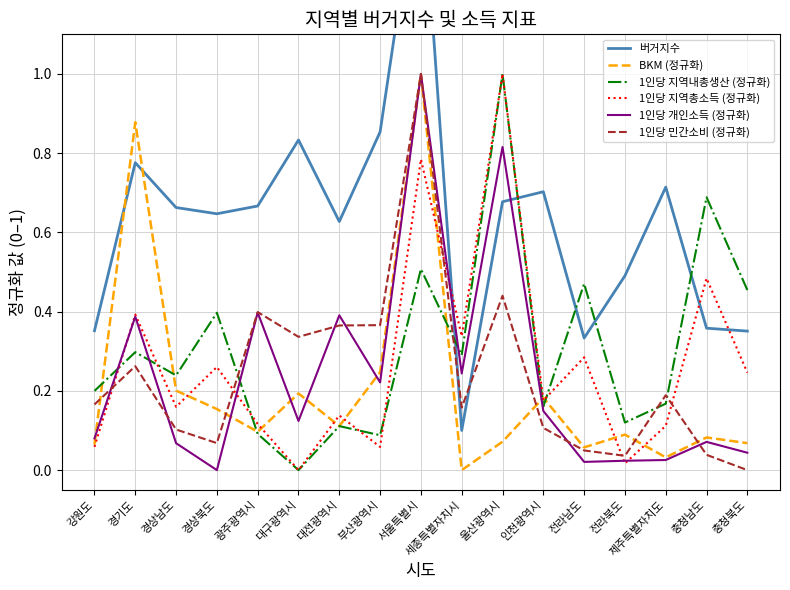

What is the difference between the maximum and minimum values in the 1인당 지역내총생산 (정규화) series?

1.0